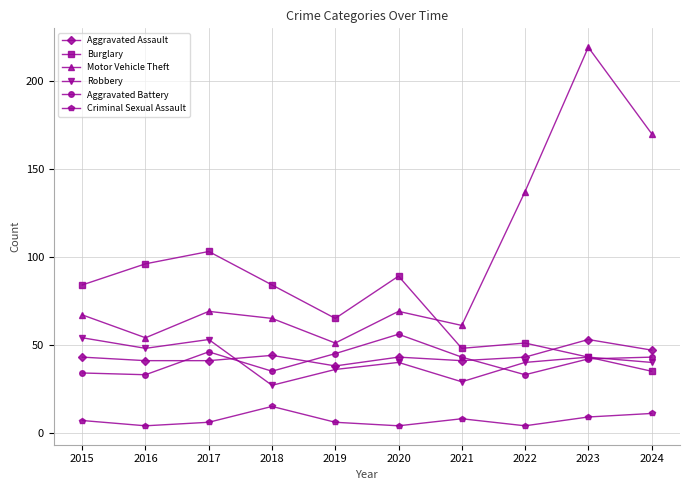

Between 2017 and 2020, which series saw the biggest shift?

Burglary